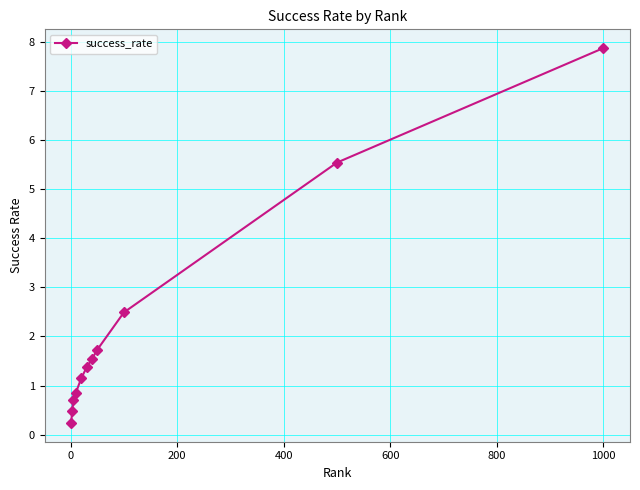

True or false: there are more than 2 points higher than both neighbors.

False